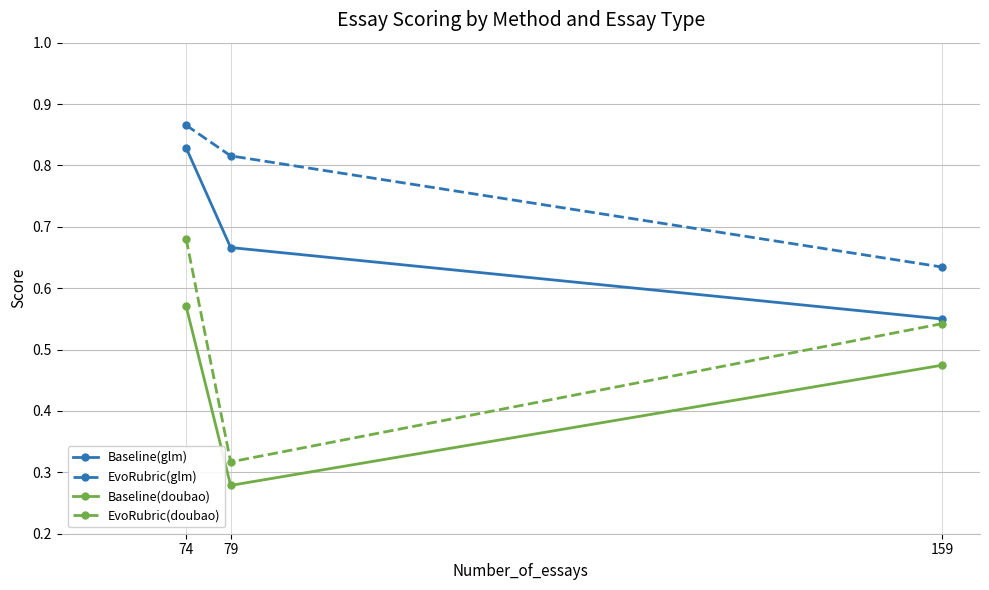

Between 74 and 79, which series saw the biggest shift?

EvoRubric(doubao)